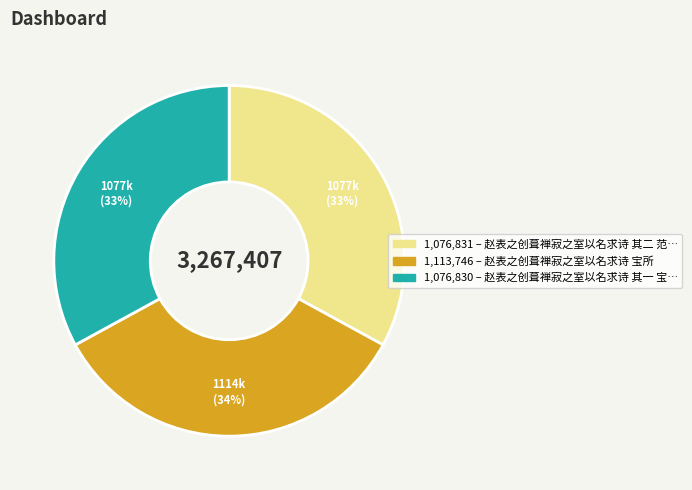

Is there a majority slice in this chart?

No